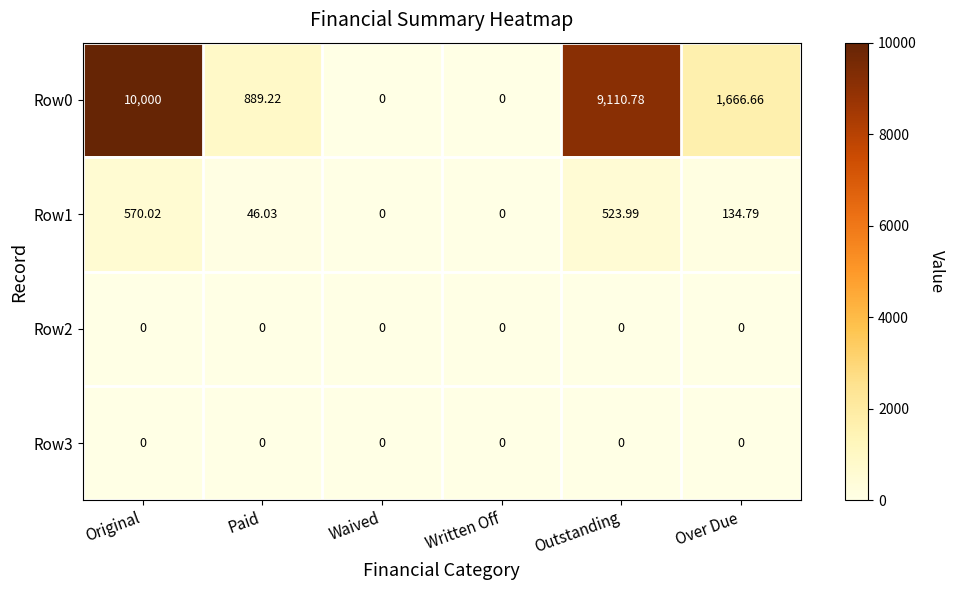

At which label is Row1 closest to 285?

Over Due